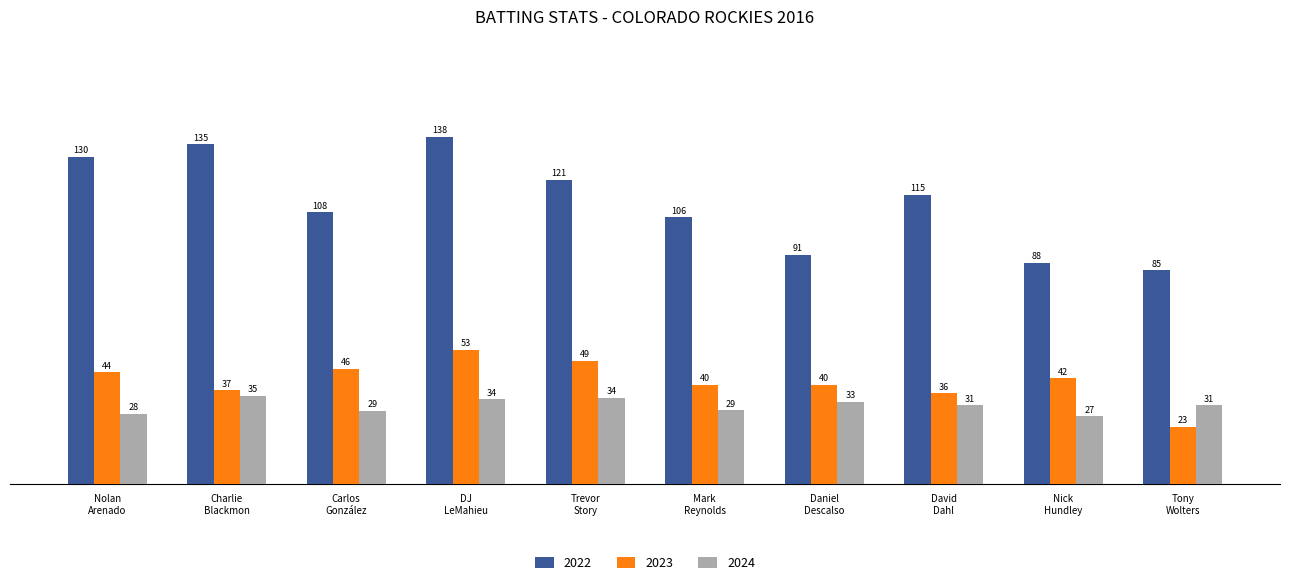

What is the sum of all 2024 values?

312.1